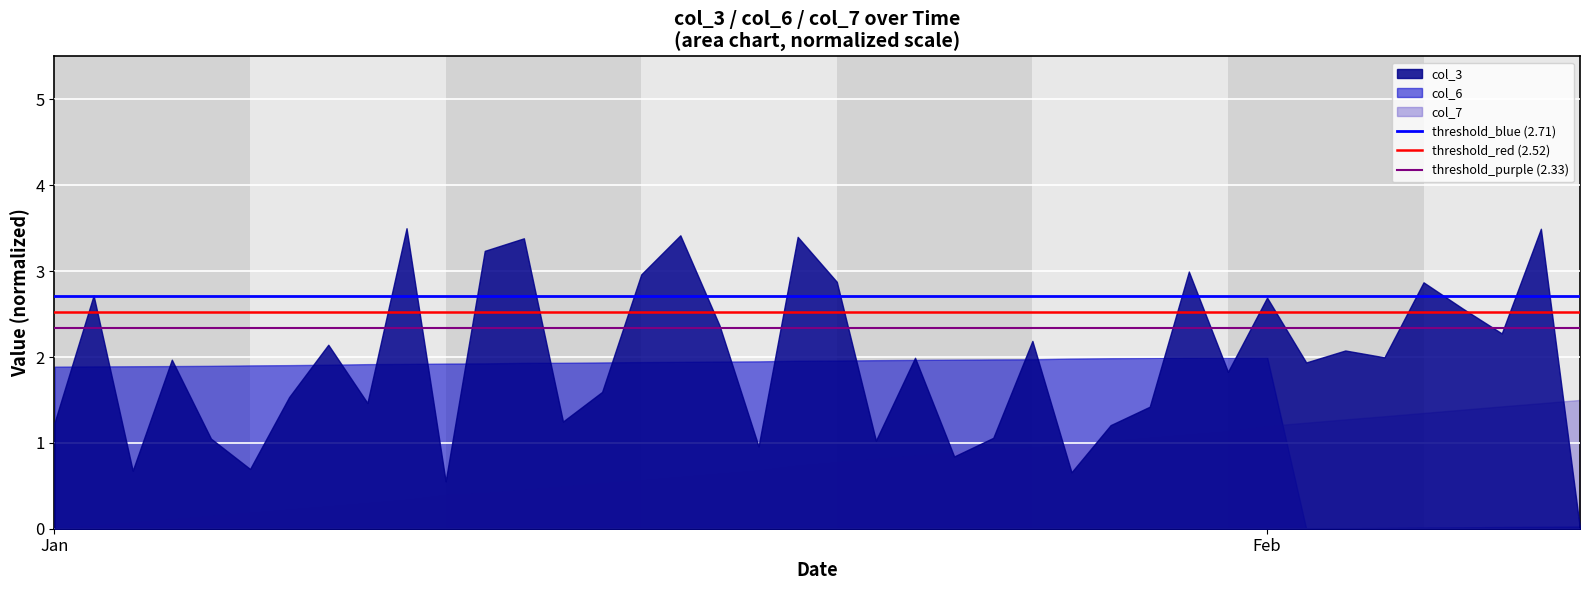

What is the total value across all series at Feb?

5.9